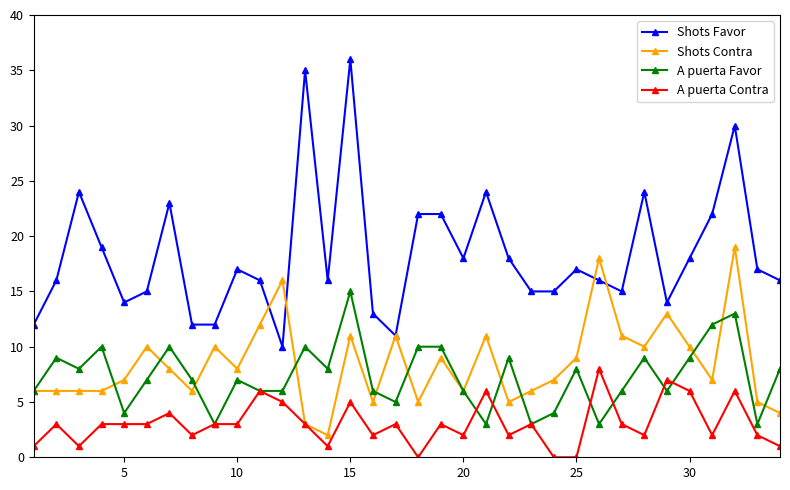

List the series in order of their peak value, lowest first.

A puerta Contra, A puerta Favor, Shots Contra, Shots Favor